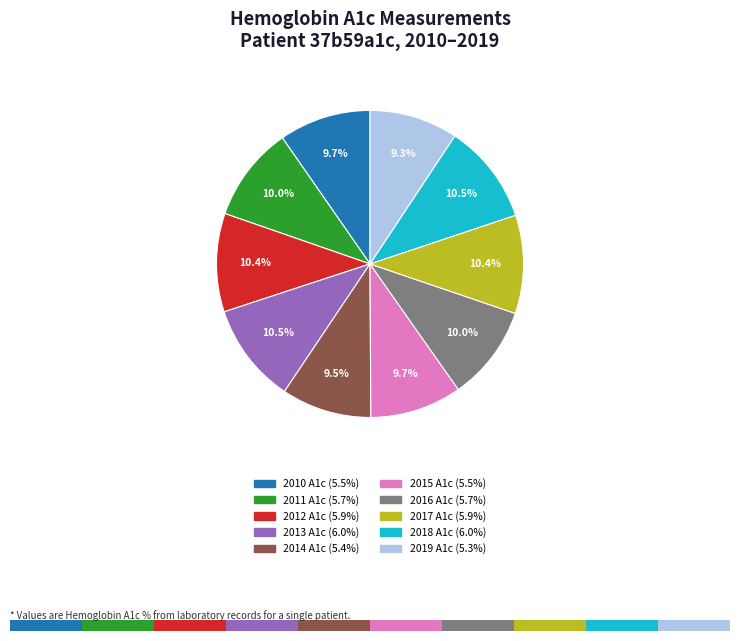

How many segments does this pie chart have?

10